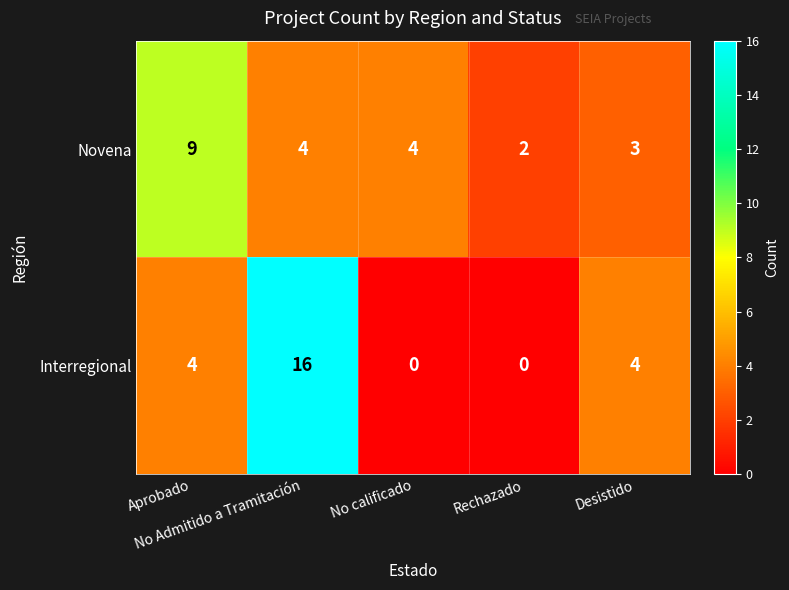

Count the Interregional values in the range 0 to 4.

4